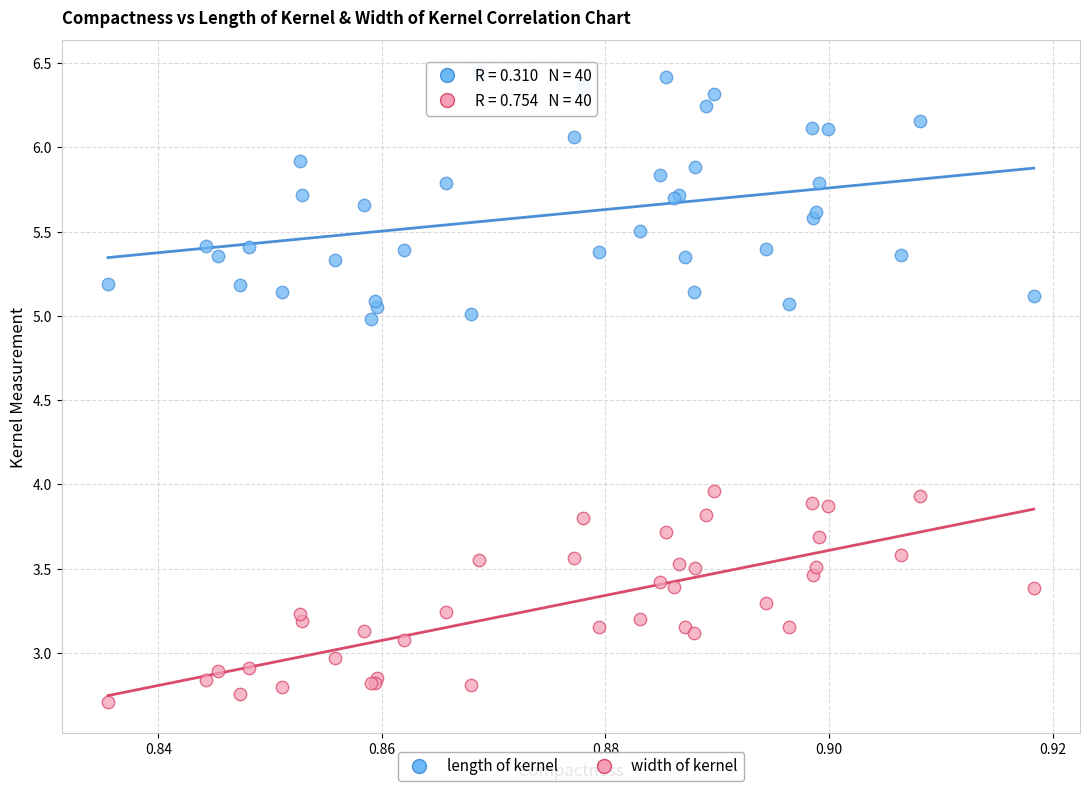

Which series has the largest Y range (max minus min)?

length of kernel